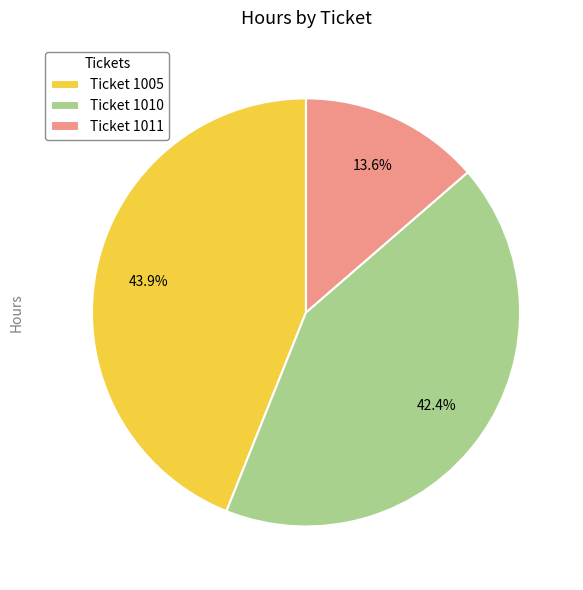

How much of the chart is everything except Ticket 1010?

57.6%